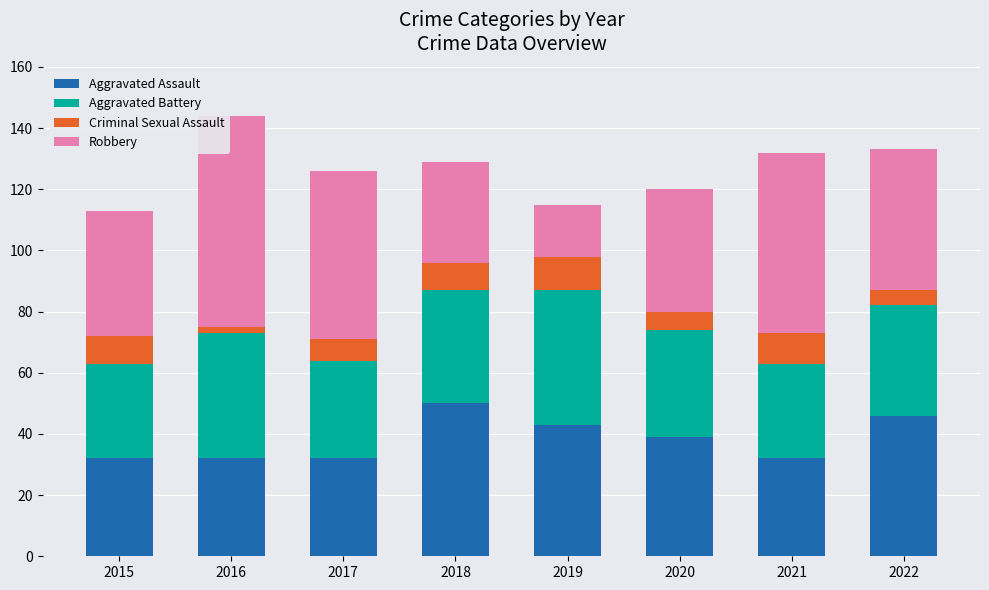

What is the minimum value for Aggravated Assault?

32